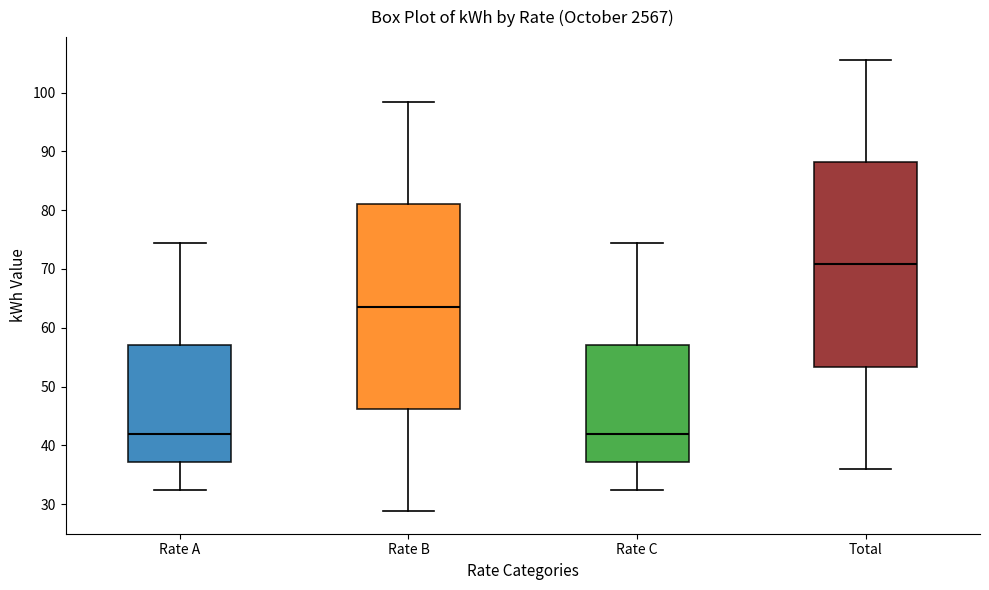

Where is the upper edge of the box for Total on the y-axis? The values are not printed on the chart, so give them approximately, as read against the axis.

88